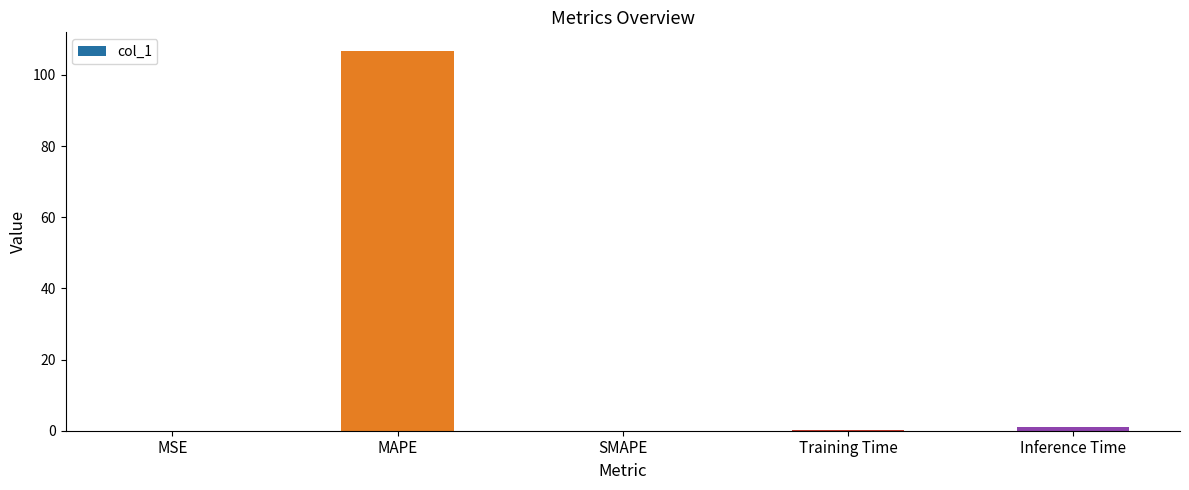

Count the number of data series in this chart.

1